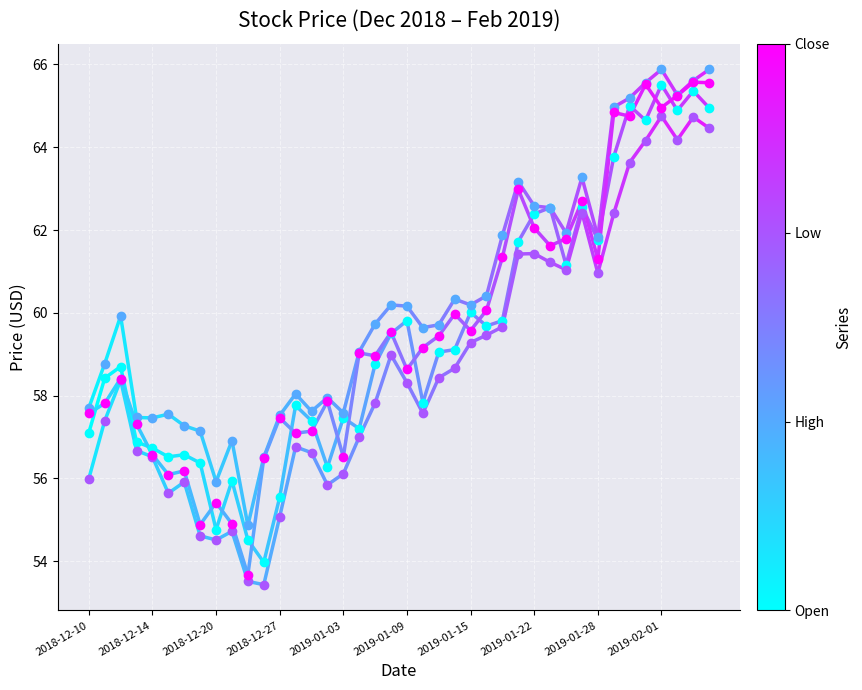

What is the maximum value shown in the chart?

65.9